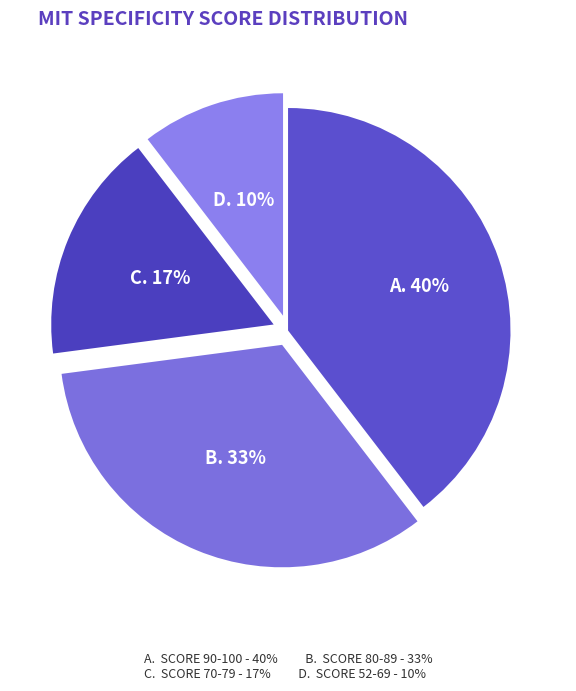

Count the number of slices in the pie.

4